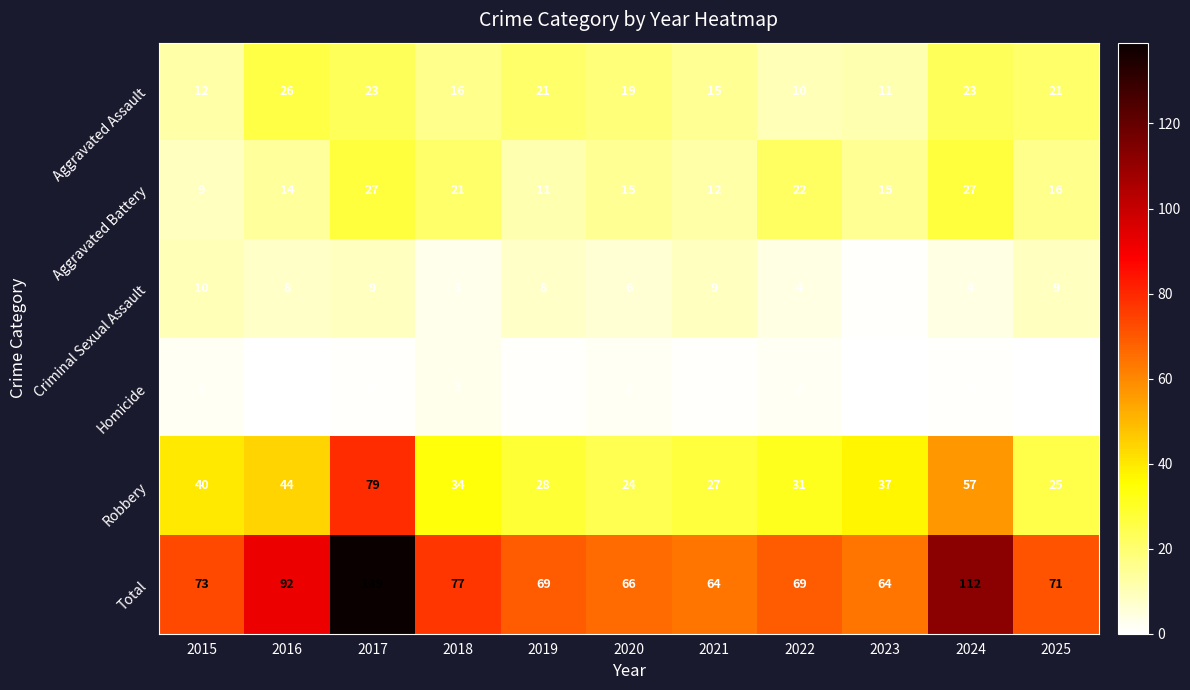

At how many categories does at least one series exceed 91?

3